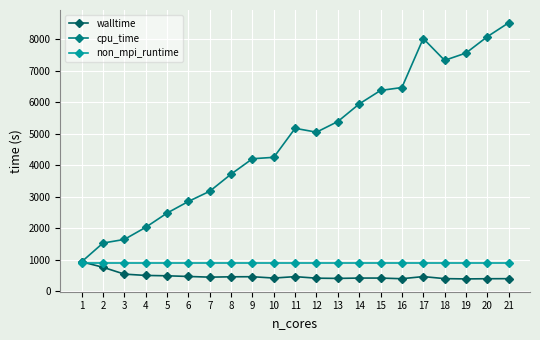

What is the difference between the highest and lowest values at 9?

3745.1